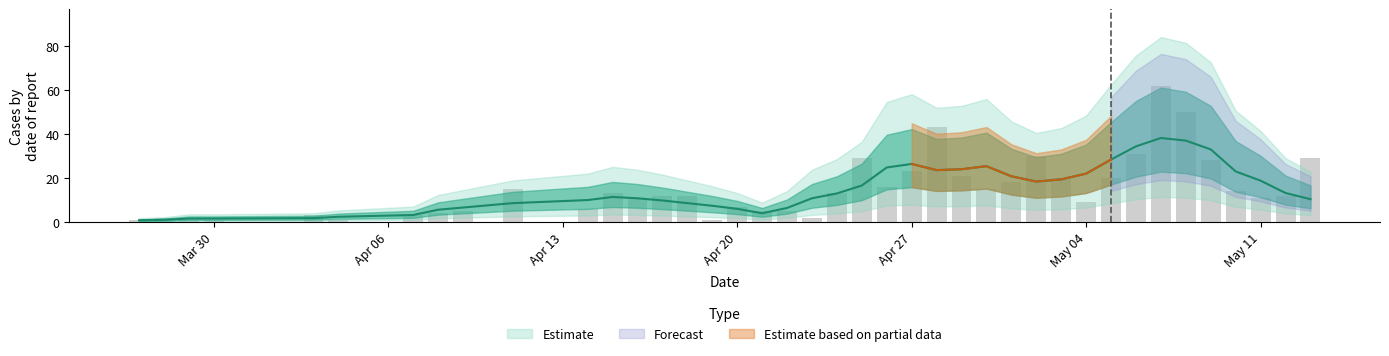

What is the difference between the second highest and minimum values?

49